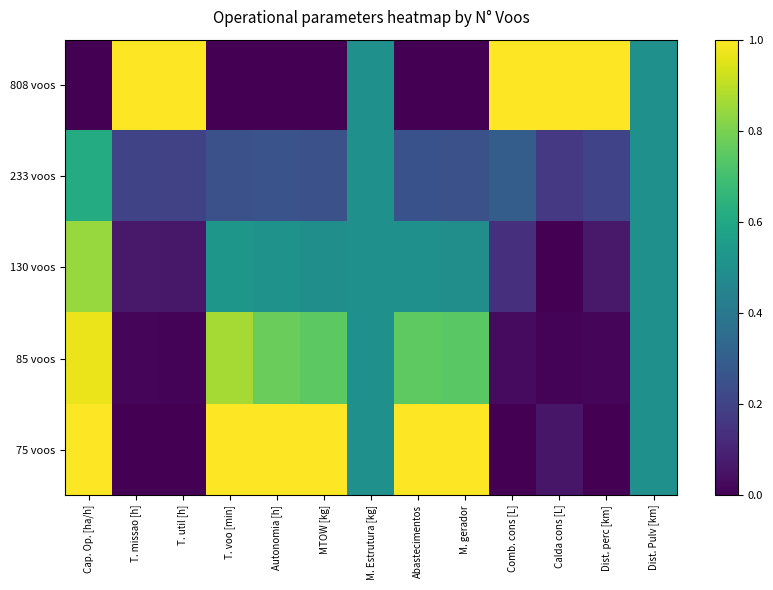

Rank the series at Dist. perc [km] from highest to lowest value.

808 voos, 233 voos, 130 voos, 85 voos, 75 voos